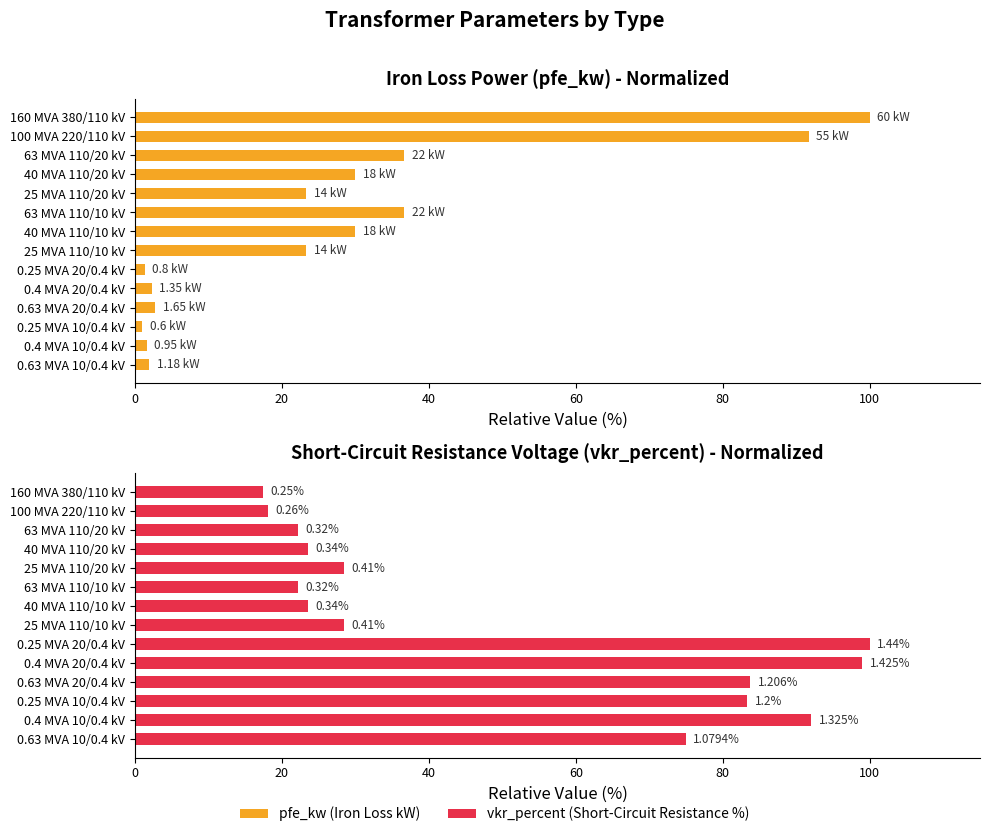

The vkr_percent series shows 92.0 at 0.4 MVA 10/0.4 kV. True or false?

True